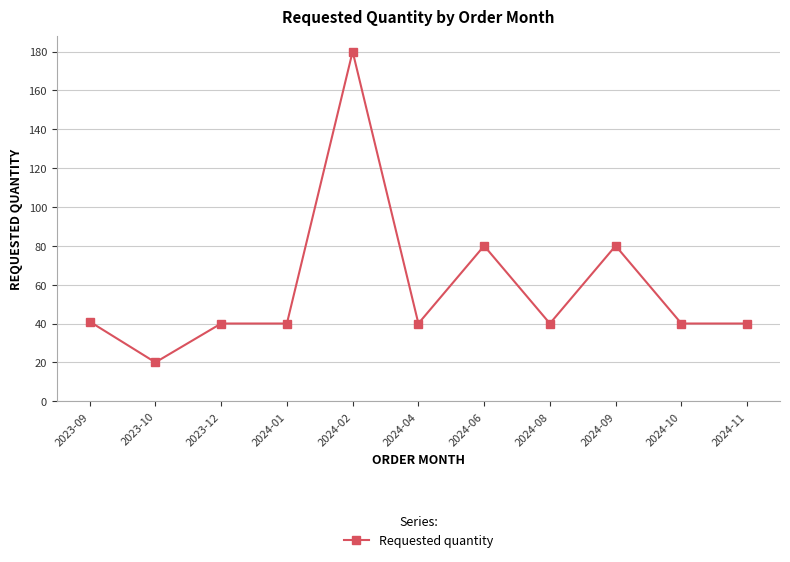

Which label corresponds to the smallest value in the chart?

2023-10